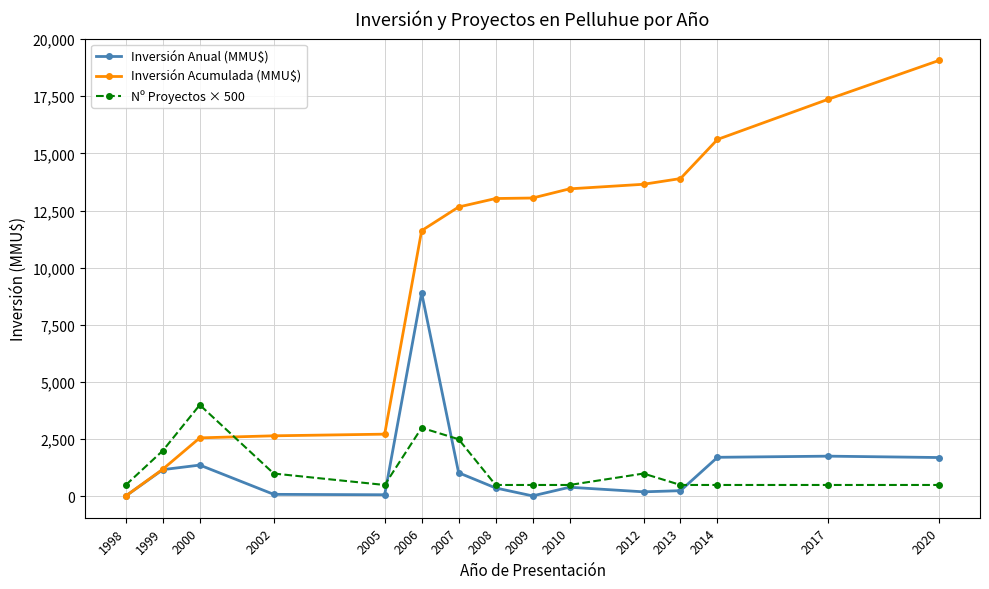

Is it true that Nº Proyectos × 500 equals 500 at 1998?

True